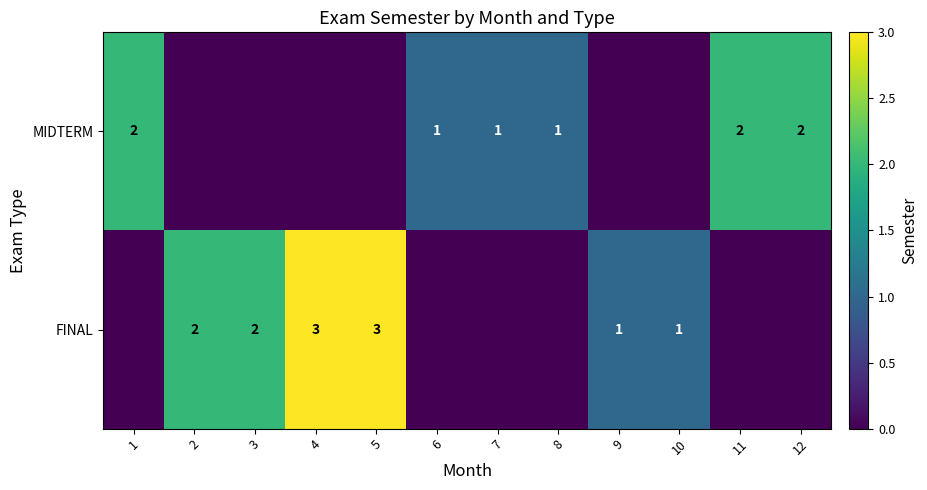

Is the value of MIDTERM at 1 greater than the value of FINAL at 5?

No